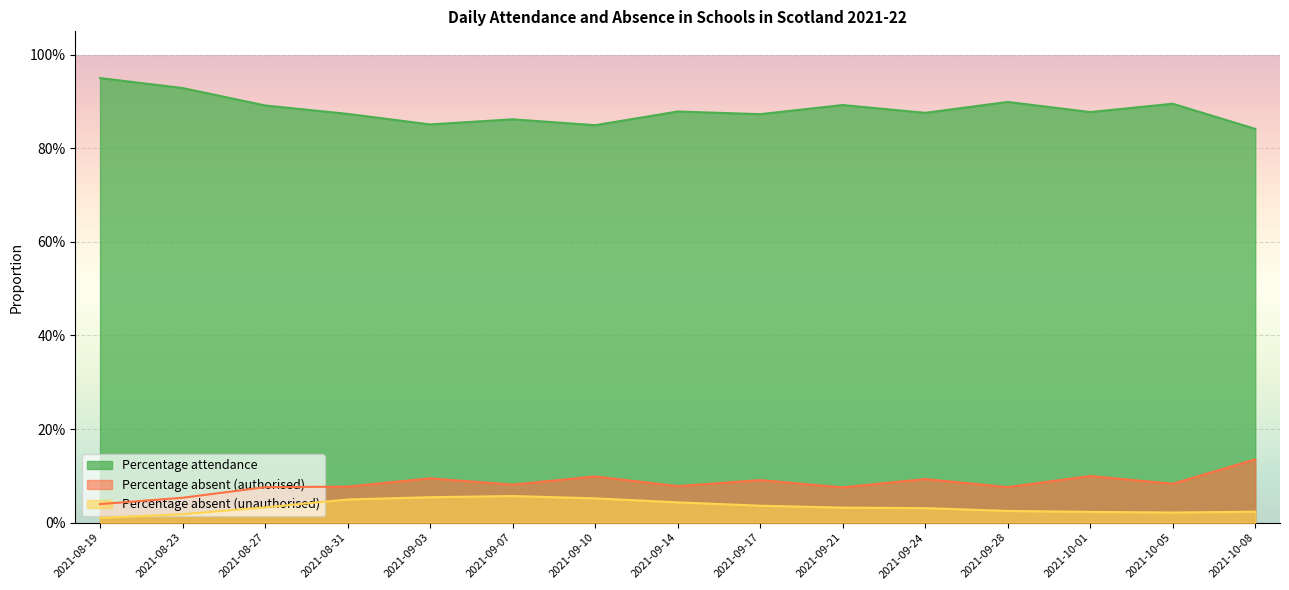

Reading left to right, extract all data points from this chart.

Percentage attendance: 2021-08-19=1.0	2021-08-23=0.9	2021-08-27=0.9	2021-08-31=0.9	2021-09-03=0.9	2021-09-07=0.9	2021-09-10=0.8	2021-09-14=0.9	2021-09-17=0.9	2021-09-21=0.9	2021-09-24=0.9	2021-09-28=0.9	2021-10-01=0.9	2021-10-05=0.9	2021-10-08=0.8
Percentage absent (authorised): 2021-08-19=0.0	2021-08-23=0.1	2021-08-27=0.1	2021-08-31=0.1	2021-09-03=0.1	2021-09-07=0.1	2021-09-10=0.1	2021-09-14=0.1	2021-09-17=0.1	2021-09-21=0.1	2021-09-24=0.1	2021-09-28=0.1	2021-10-01=0.1	2021-10-05=0.1	2021-10-08=0.1
Percentage absent (unauthorised): 2021-08-19=0.0	2021-08-23=0.0	2021-08-27=0.0	2021-08-31=0.0	2021-09-03=0.1	2021-09-07=0.1	2021-09-10=0.1	2021-09-14=0.0	2021-09-17=0.0	2021-09-21=0.0	2021-09-24=0.0	2021-09-28=0.0	2021-10-01=0.0	2021-10-05=0.0	2021-10-08=0.0